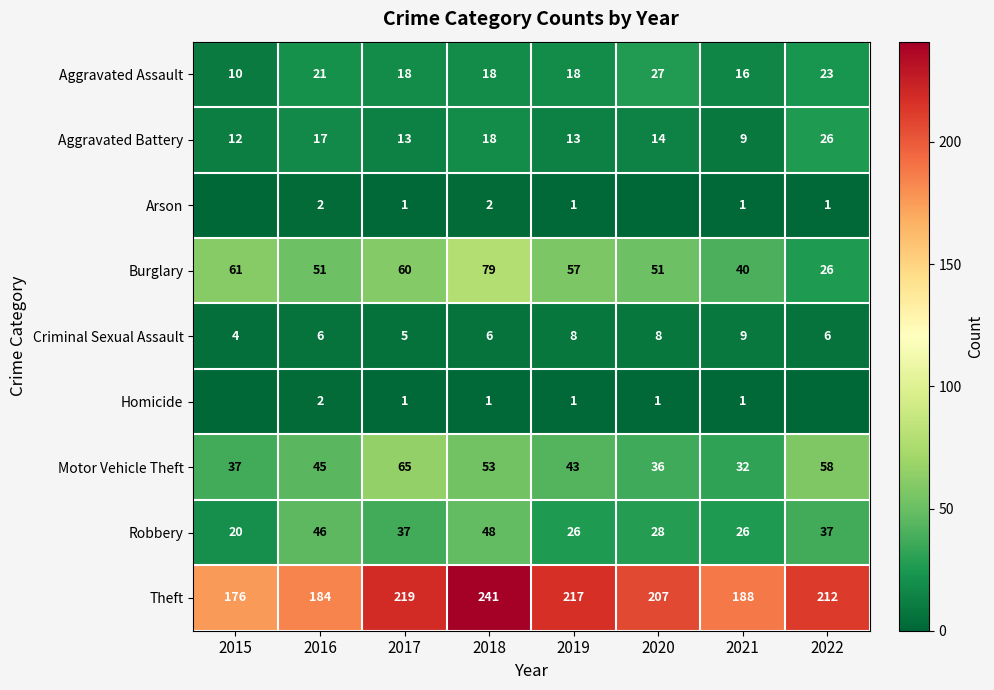

What is the maximum value shown in the chart?

241